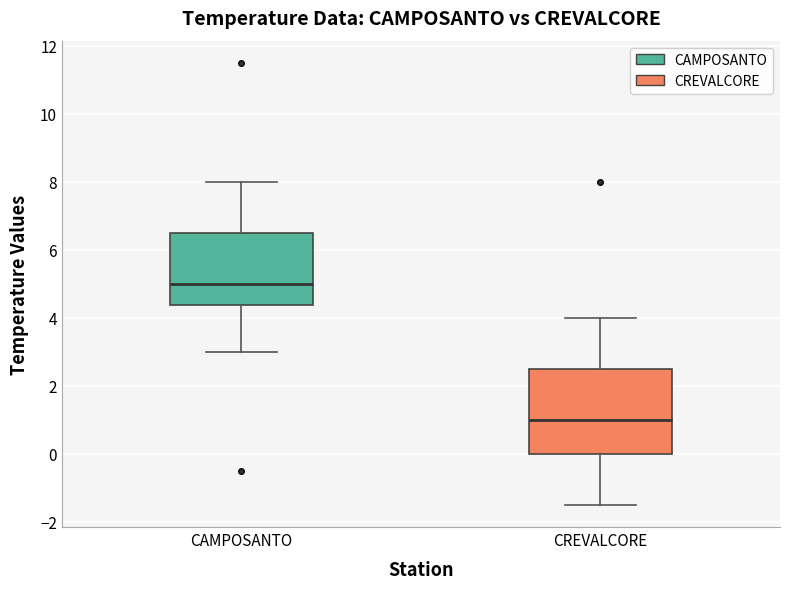

Reading left to right, transcribe this box plot: for each box, give where its median line is, the range the box spans, and where its two whiskers end, as read against the y-axis. The values are not printed on the chart, so give them approximately, as read against the axis.

CAMPOSANTO: median 5.0, box 4.4 to 6.6, whiskers 3.0 to 8.0
CREVALCORE: median 1.0, box 0.0 to 2.6, whiskers -1.4 to 4.0